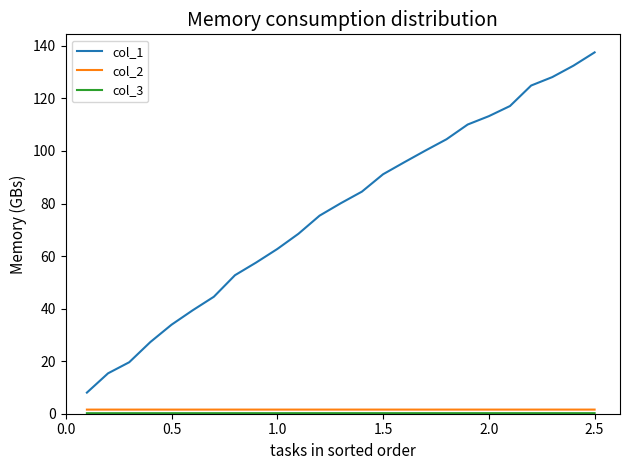

Which series has the largest range (max minus min)?

col_1